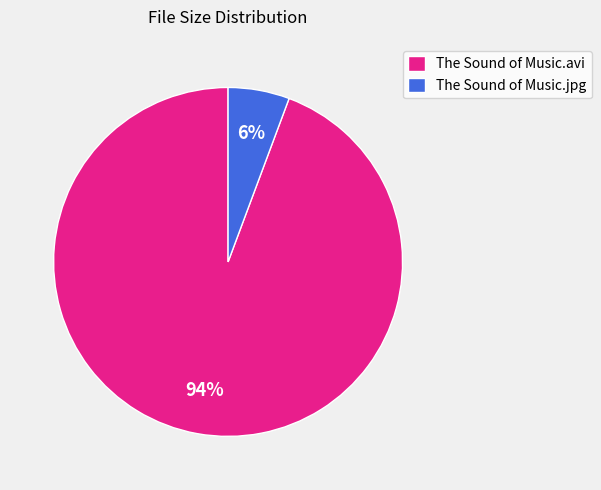

The The Sound of Music.jpg slice represents 1% of the pie. True or false?

False